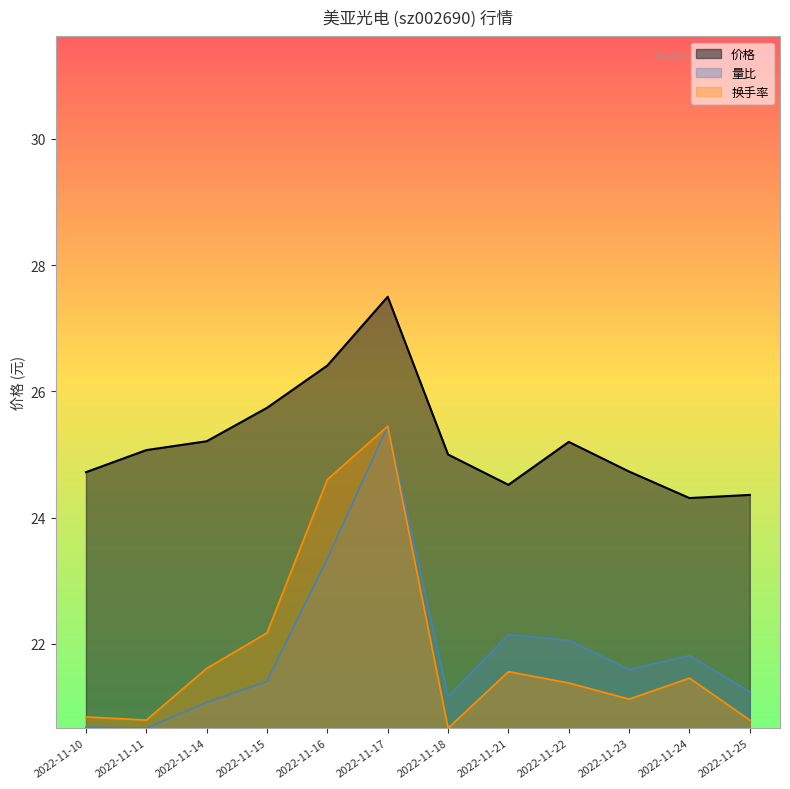

What is the value of the 换手率 point at the 12th from the left?

20.8